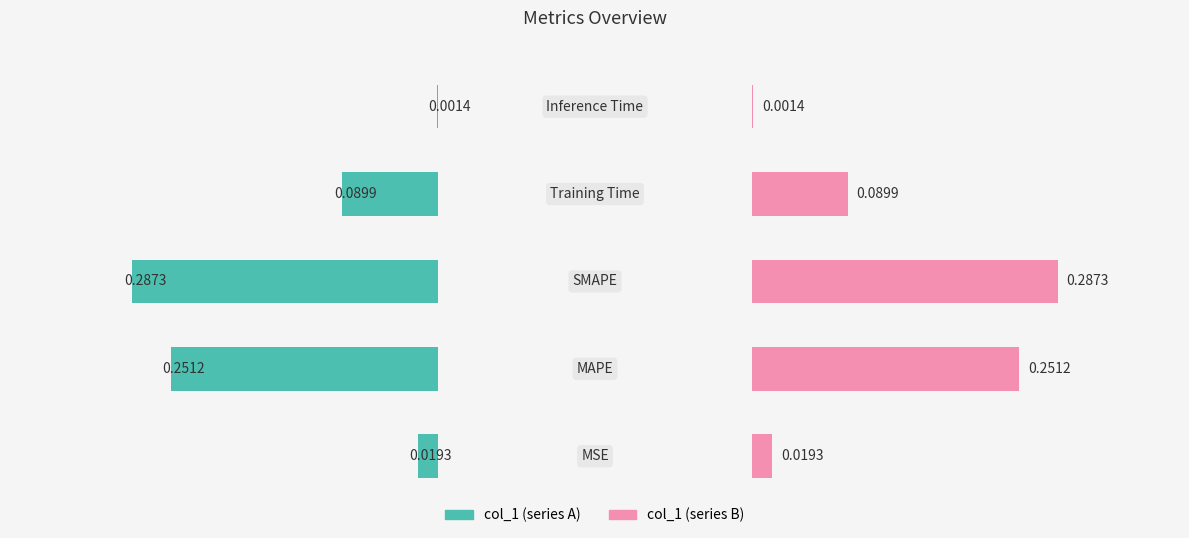

What is the difference between the maximum and minimum values in the col_1 (right) series?

0.3